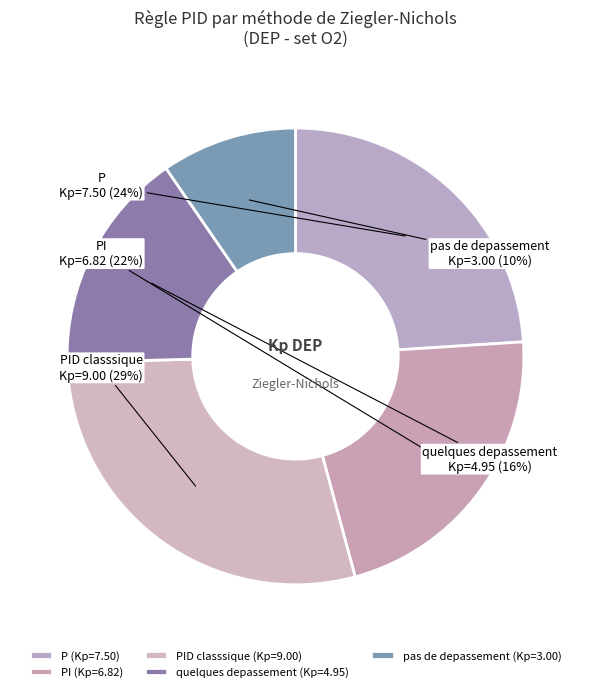

How many segments does this pie chart have?

5